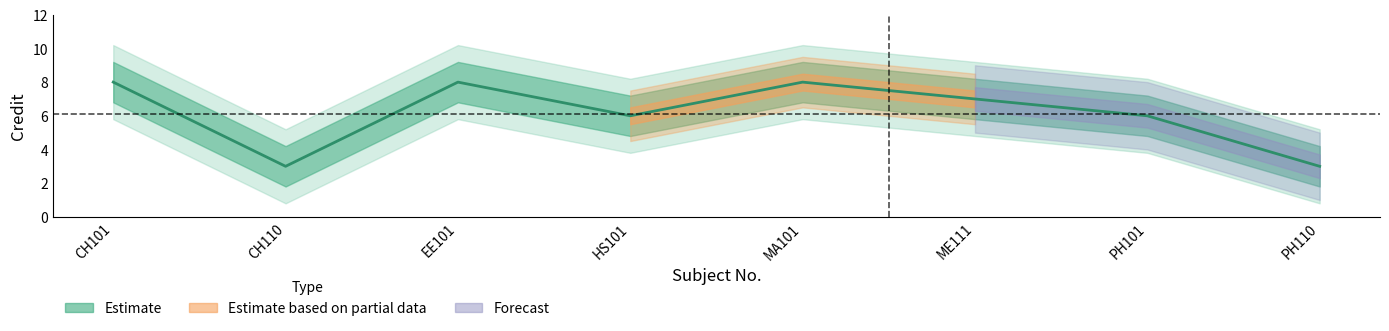

Where does the data first go above 7?

CH101